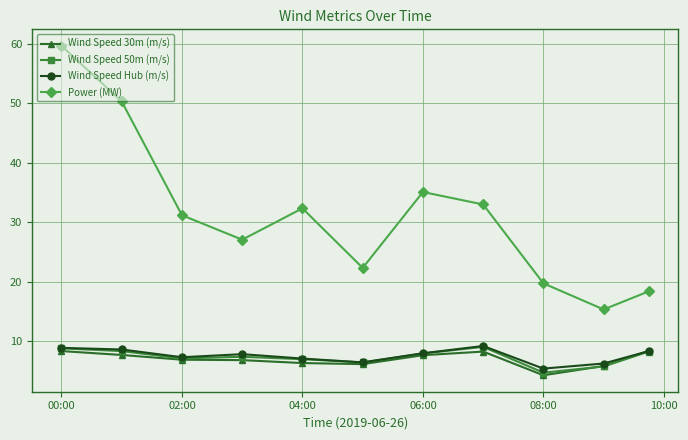

What is the average value of the Wind Speed Hub (m/s) series?

7.6